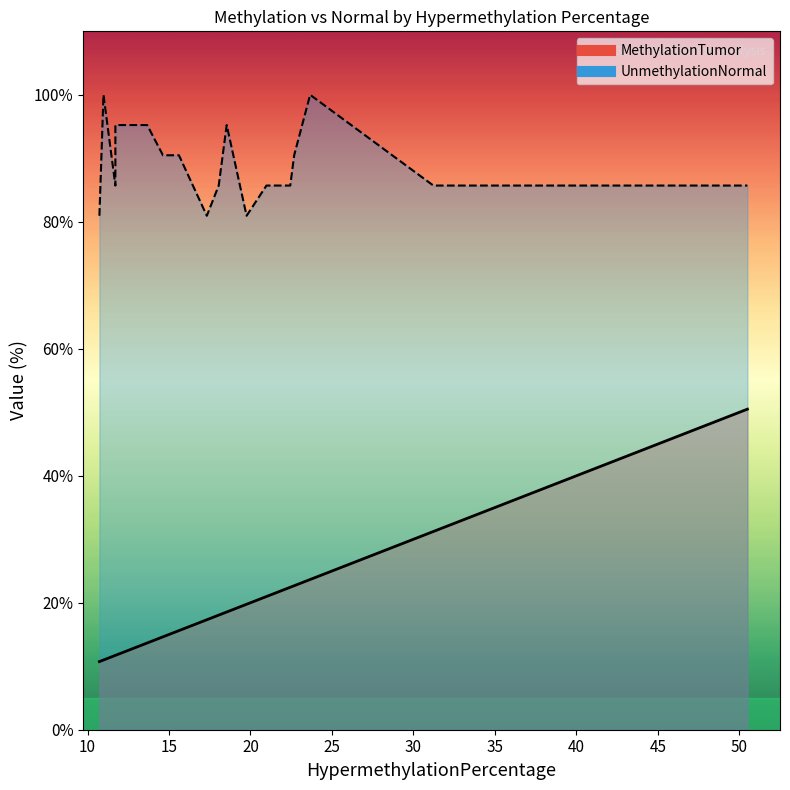

At which category is the sum across all series the highest?

50.49